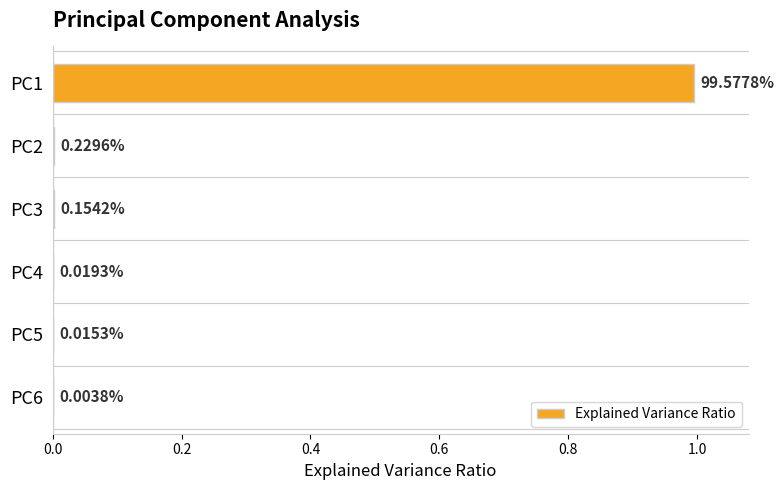

What is the sum of all values?

1.0